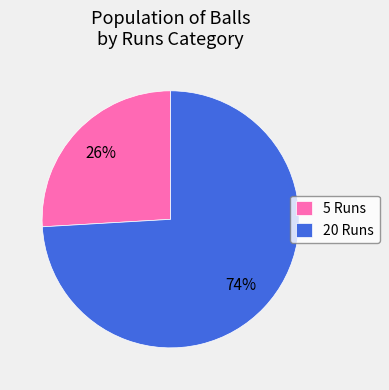

Combined, do 5 Runs and 20 Runs account for over 50%?

Yes